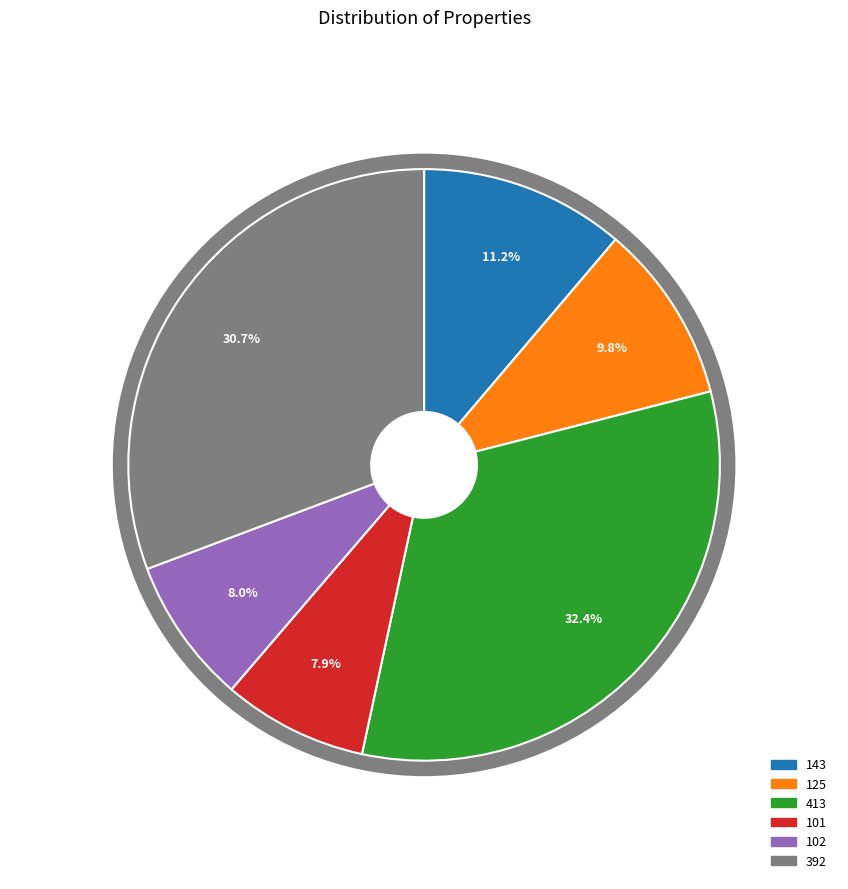

To the nearest percent, what is the difference between the largest and smallest slice percentages?

24%